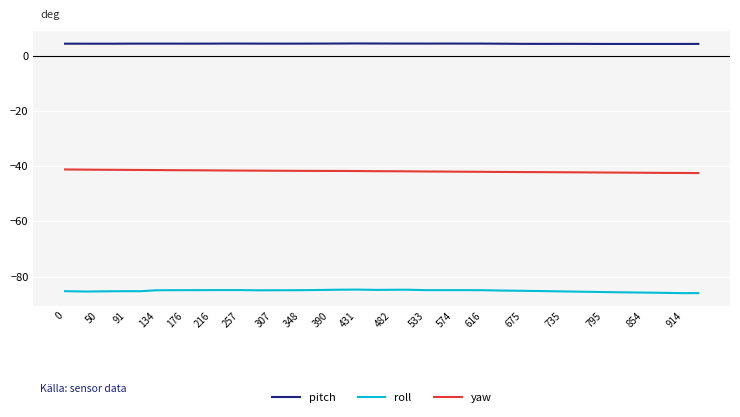

List the series in order of their overall mean, lowest first.

roll, yaw, pitch